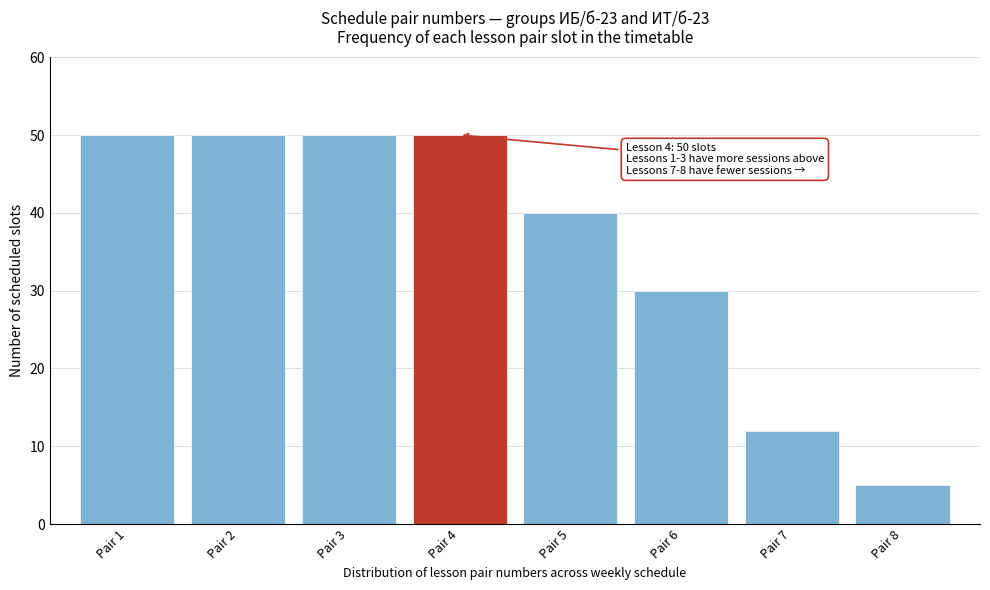

Reading right to left, what are all the values shown in this chart?

5	12	30	40	50	50	50	50